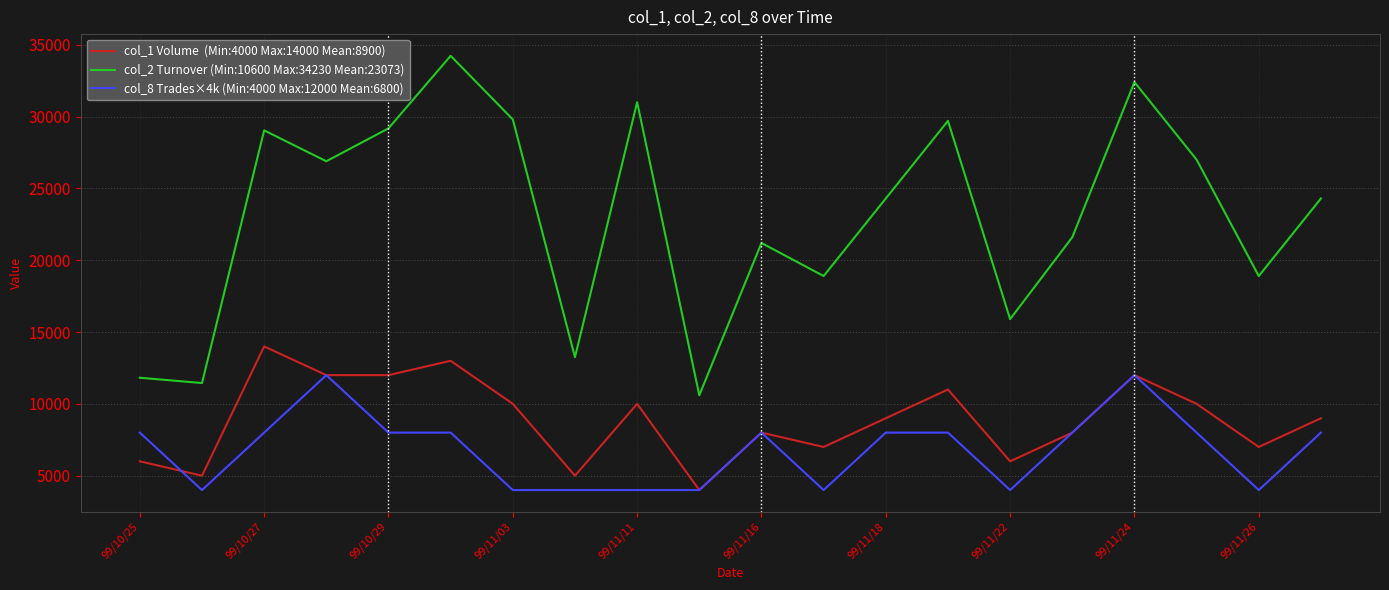

What is the maximum value shown in the chart?

34230